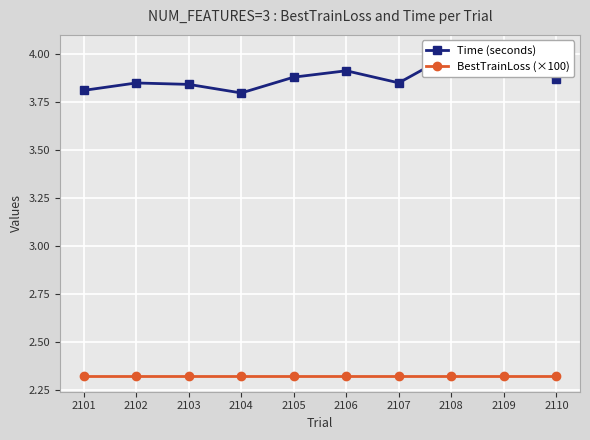

True or false: Time (seconds) and BestTrainLoss (×100) cross at least once.

False